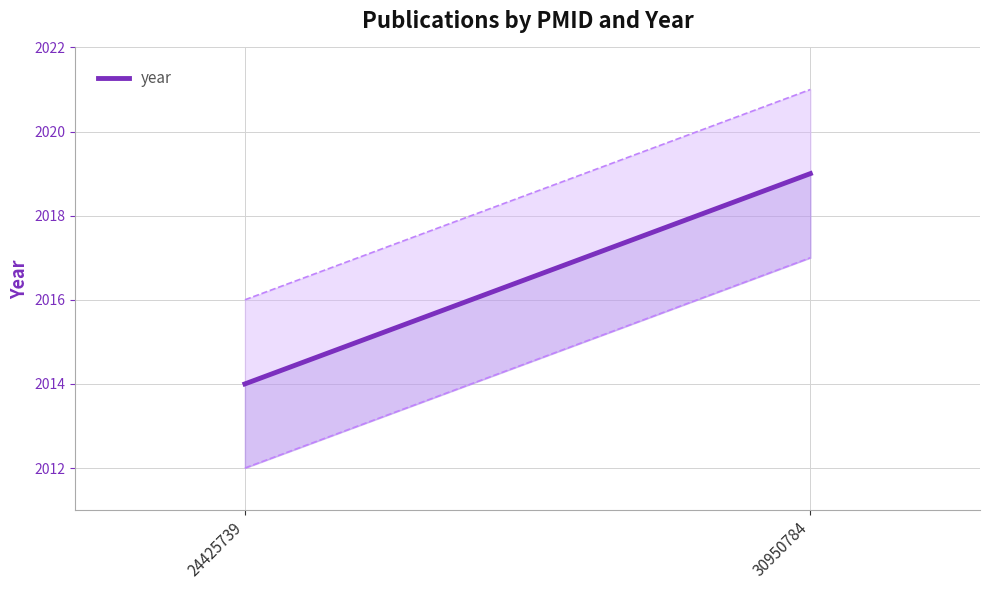

What is the change in value from 24425739 to 30950784?

+5